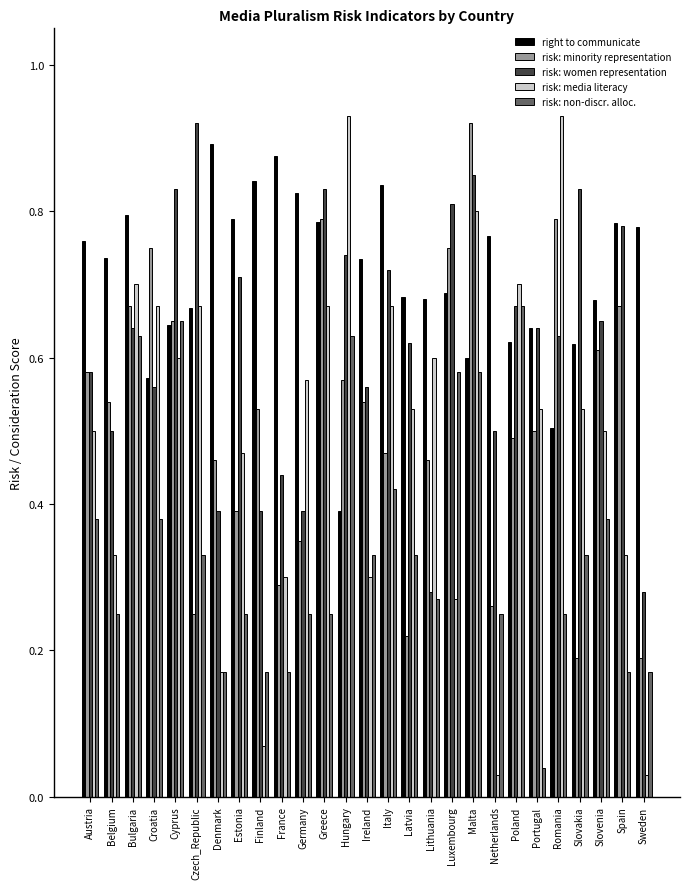

At which category is the sum across all series the highest?

Malta